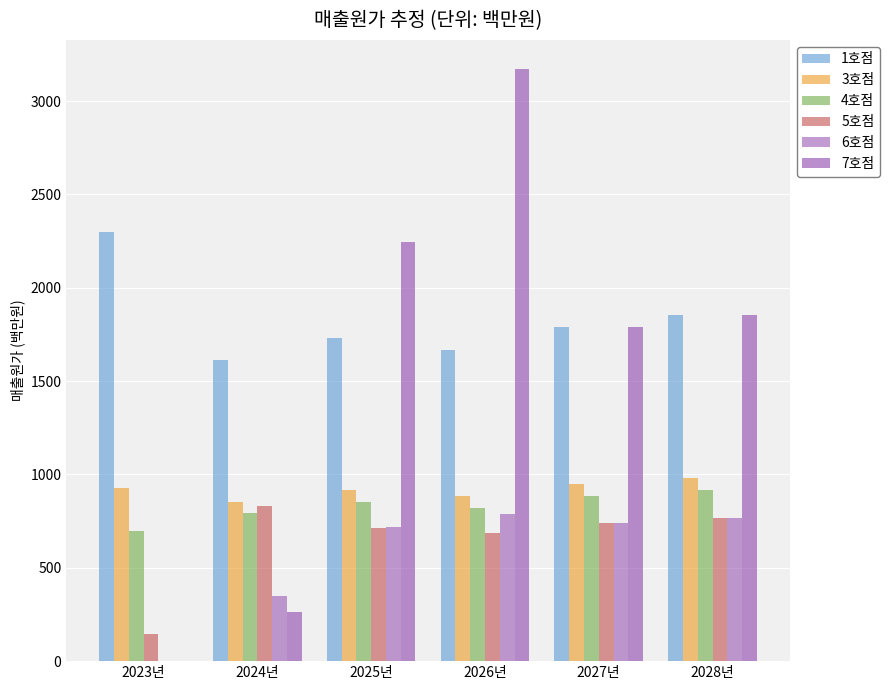

What is the sum of all 6호점 values?

3363.5